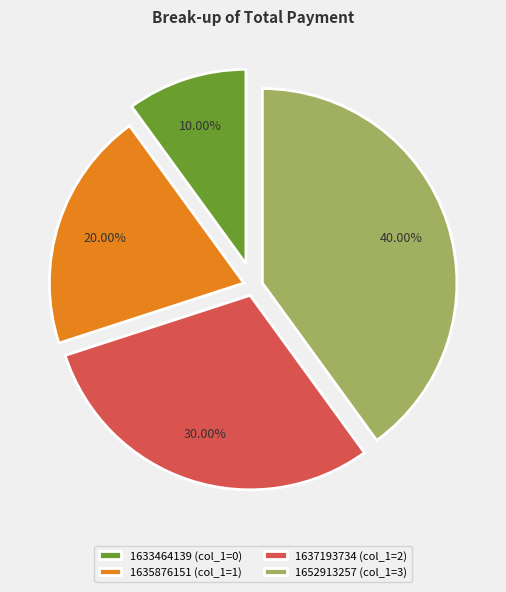

Approximately how many times larger is the value at 1633464139 (col_1=0) compared to 1635876151 (col_1=1)?

0.5